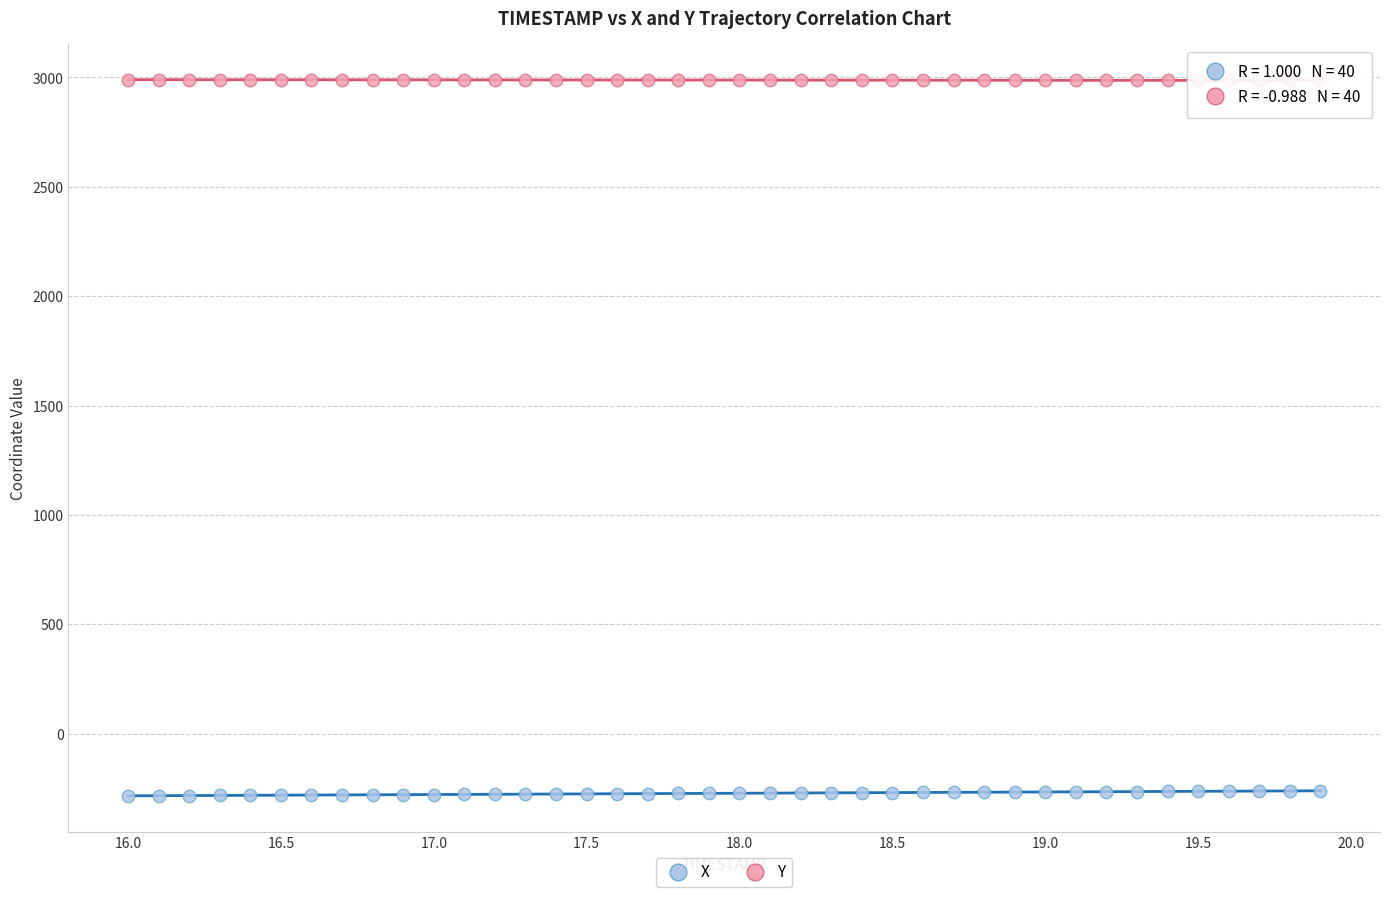

What is the X range (max minus min) for the scatter plot?

3.9